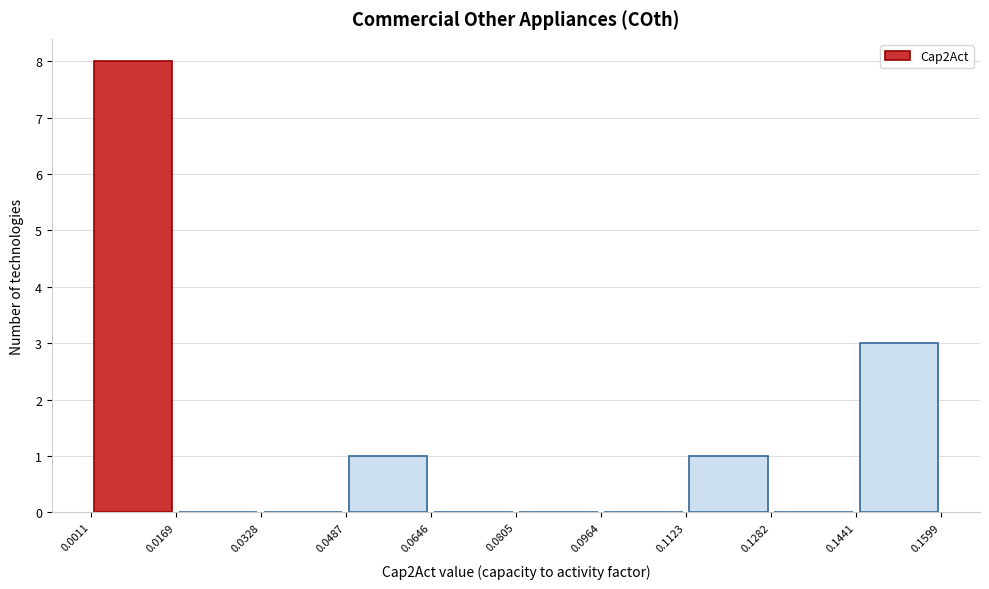

Reading left to right, transcribe this chart: for each bar, give the range it covers on the x-axis and its height. The values are not printed on the chart, so give them approximately, as read against the axis.

0.0011 to 0.0169: 8
0.0169 to 0.0328: 0
0.0328 to 0.0487: 0
0.0487 to 0.0646: 1
0.0646 to 0.0805: 0
0.0805 to 0.0964: 0
0.0964 to 0.1123: 0
0.1123 to 0.1282: 1
0.1282 to 0.1441: 0
0.1441 to 0.1599: 3